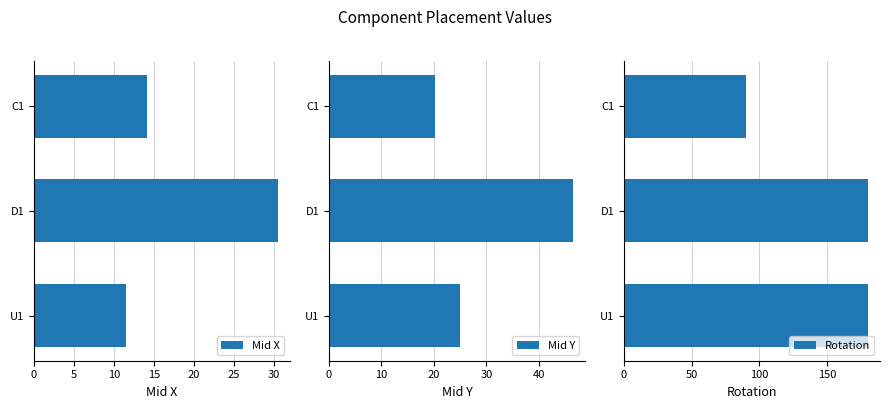

Rank the categories by Mid X value from lowest to highest.

U1, C1, D1